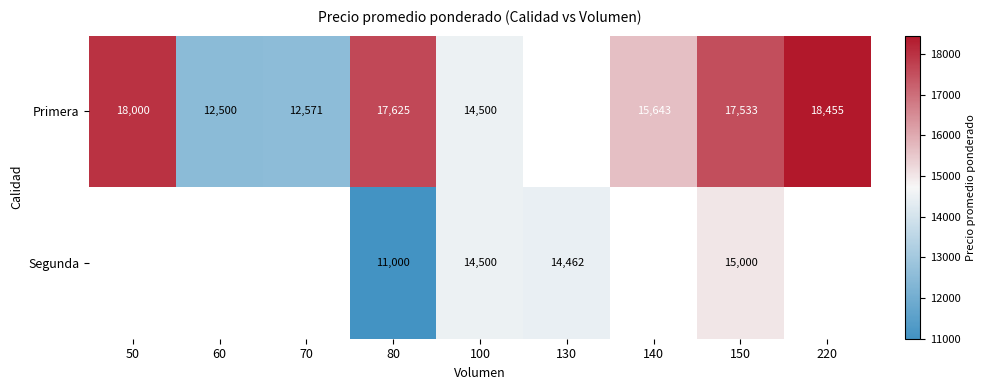

True or false: Primera has a value of 10858 at 220.

False